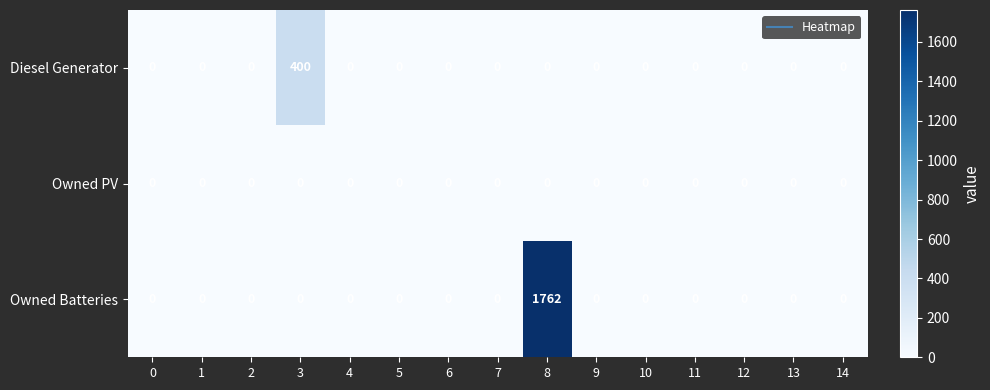

Rank the series by their average value, from lowest to highest.

Owned PV, Diesel Generator, Owned Batteries